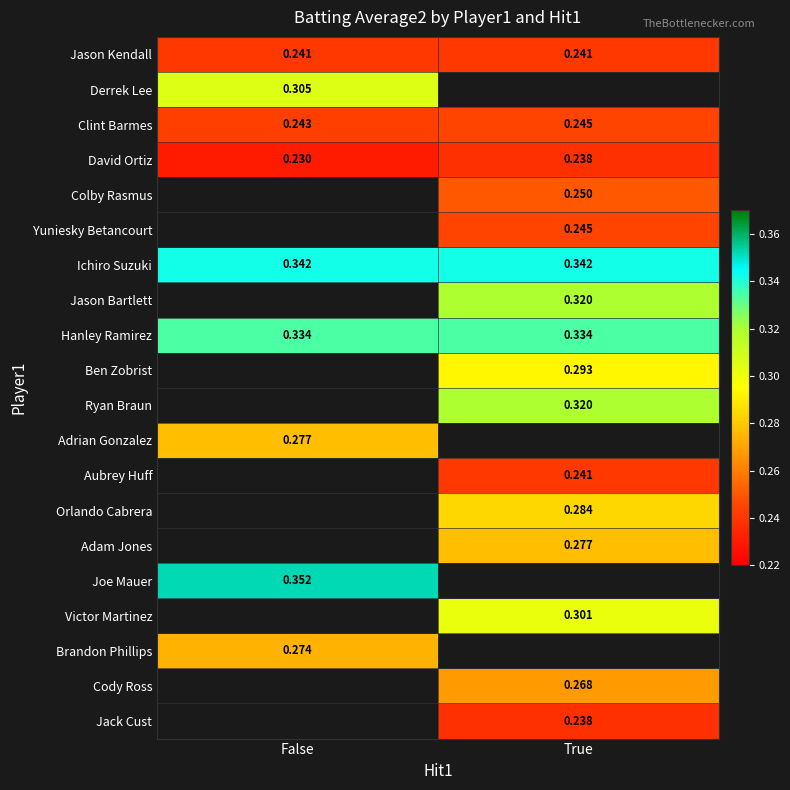

Is the value of Aubrey Huff at True greater than the value of Clint Barmes at True?

No